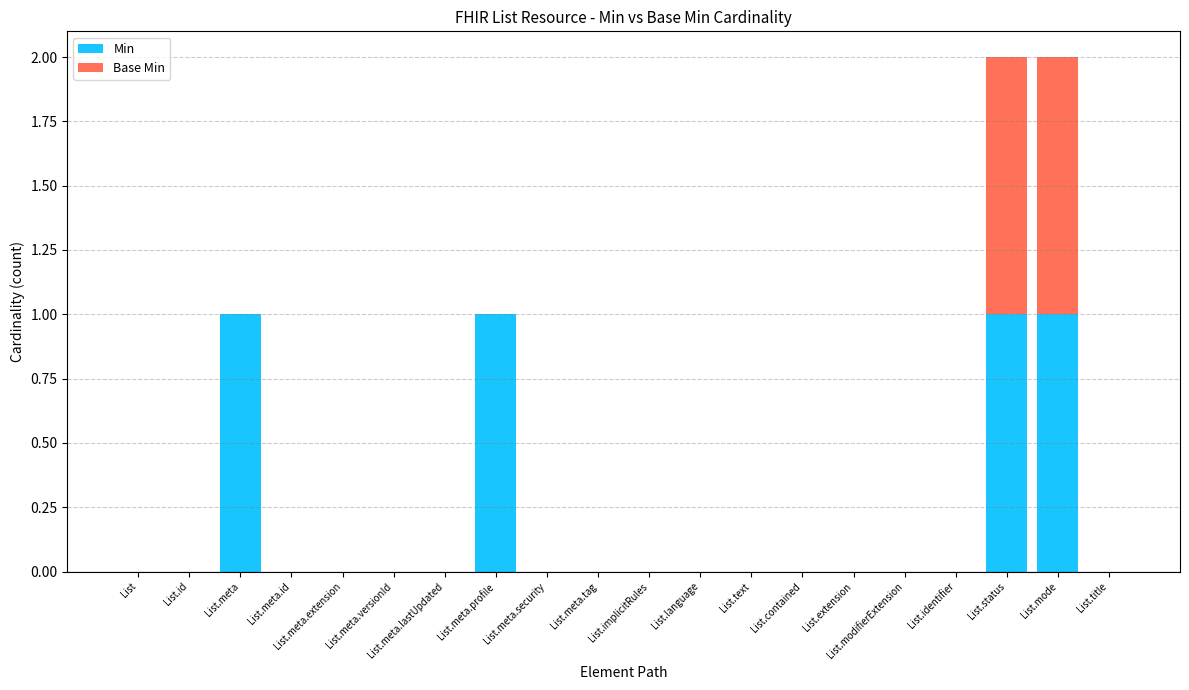

The value of Min at List.meta.extension is 0. True or false?

True